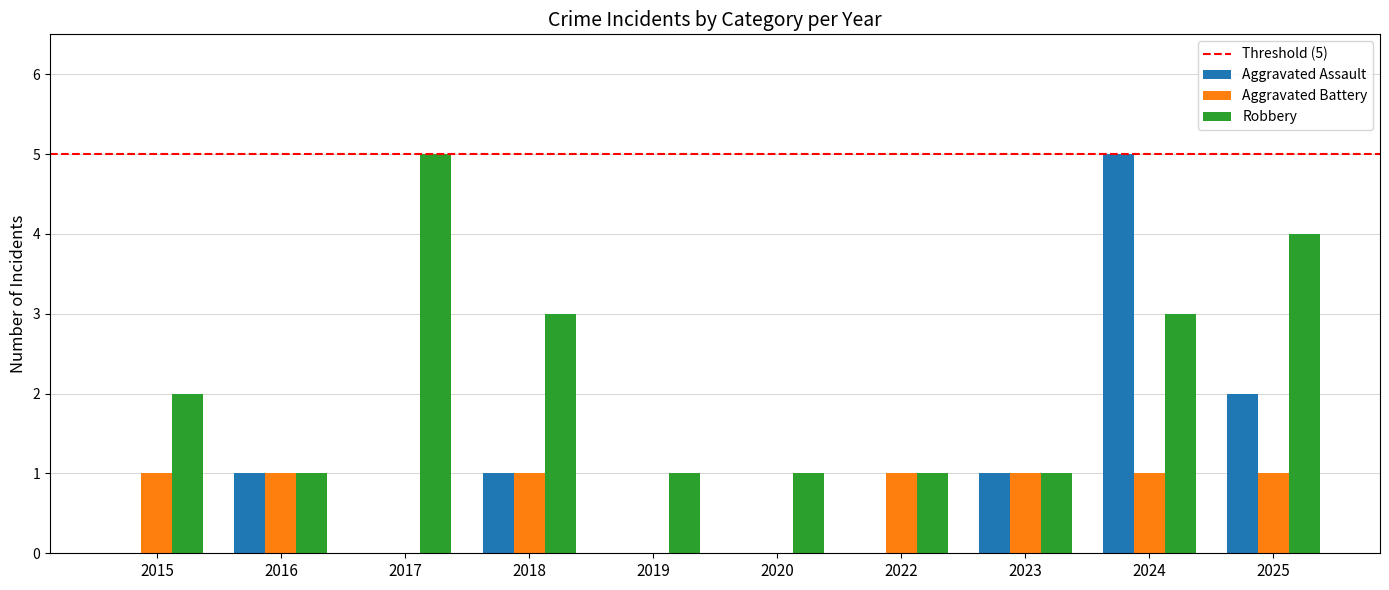

Is the value of Aggravated Battery at 2023 greater than the value of Aggravated Assault at 2022?

Yes